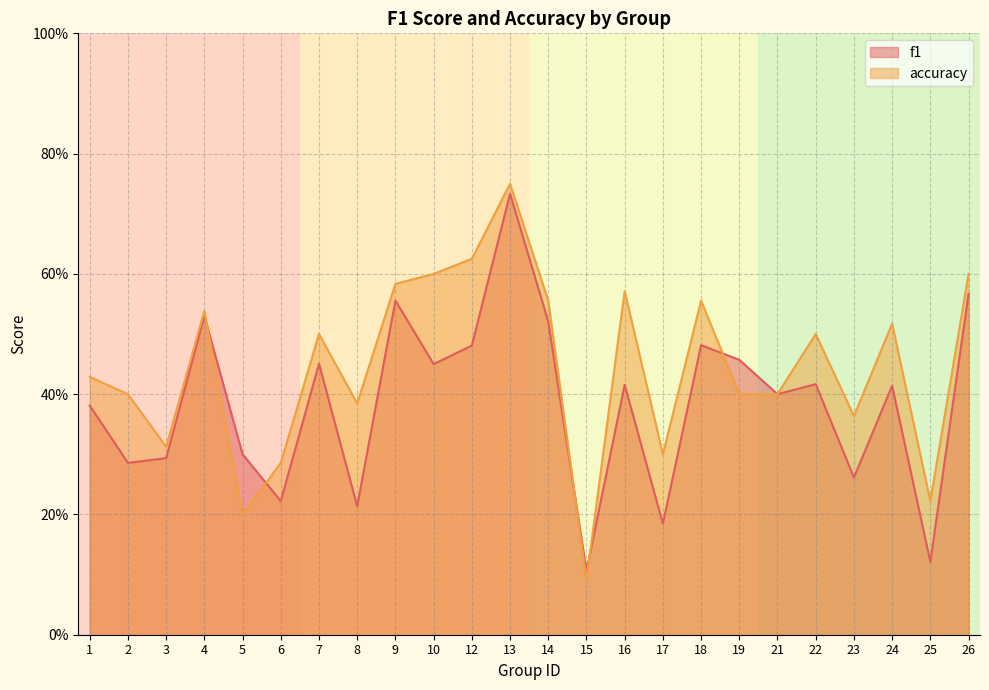

How many intersections are there between f1 and accuracy?

5